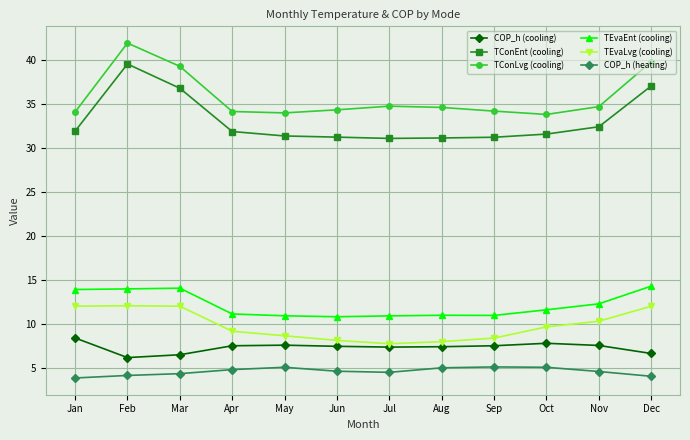

Which category has the highest value in the TConLvg (cooling) series?

Feb